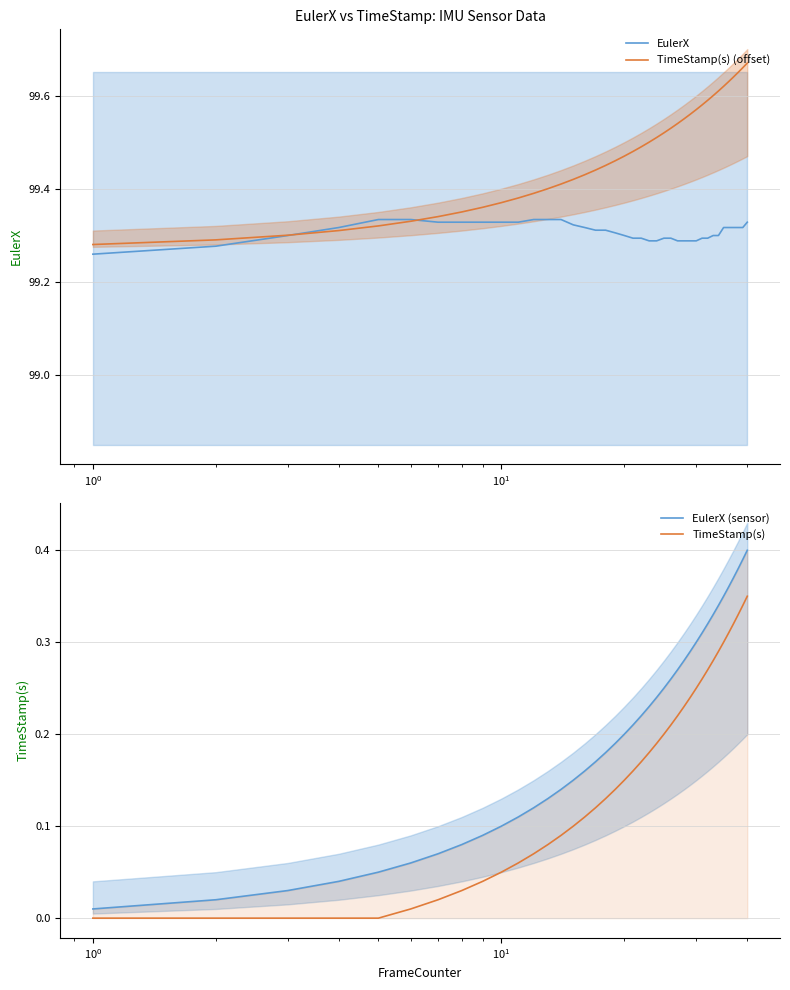

Rank the series by their maximum value, from highest to lowest.

TimeStamp(s) (offset), EulerX, EulerX (sensor), TimeStamp(s)